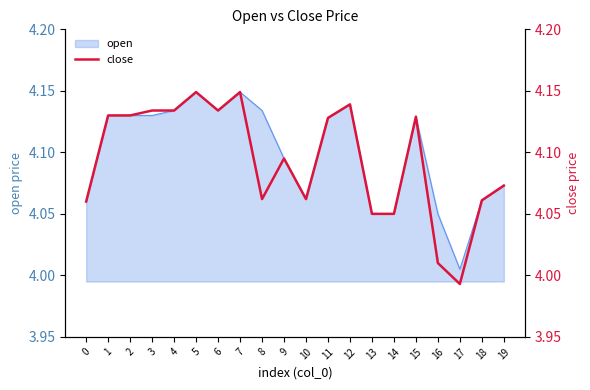

At which label does open reach its minimum?

17